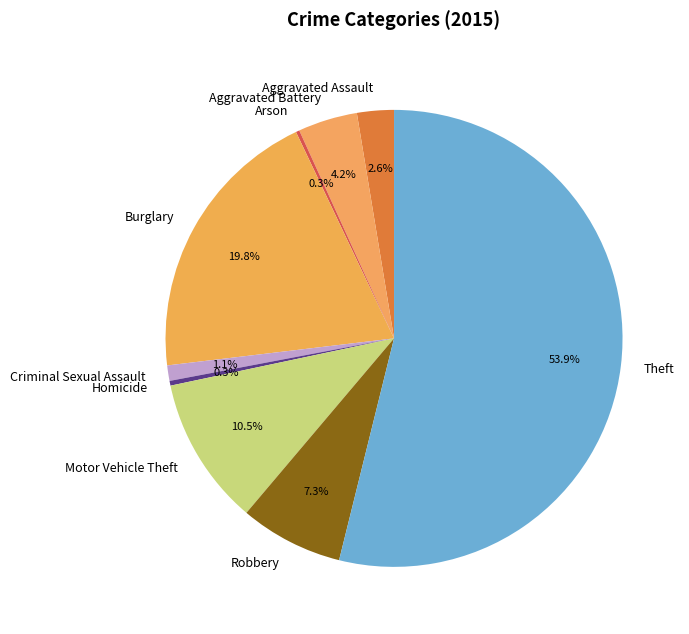

Approximately how many times larger is the value at Aggravated Battery compared to Homicide?

12.5